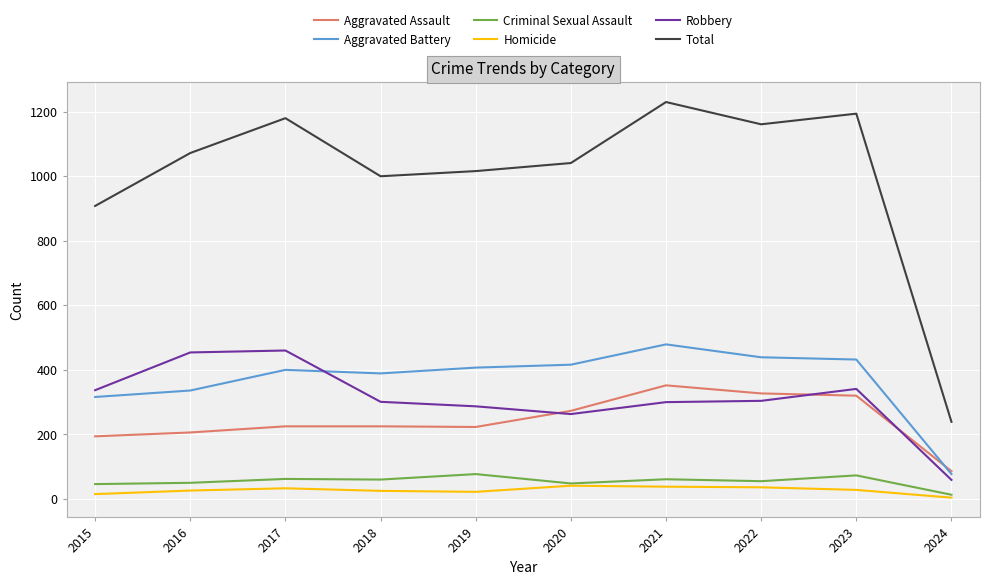

How many categories are shown in the chart?

10